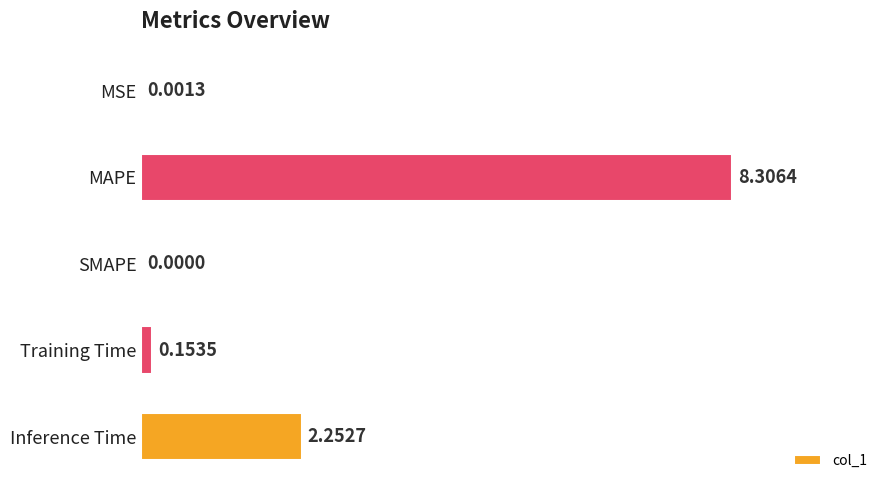

What is the sum of all values?

10.7